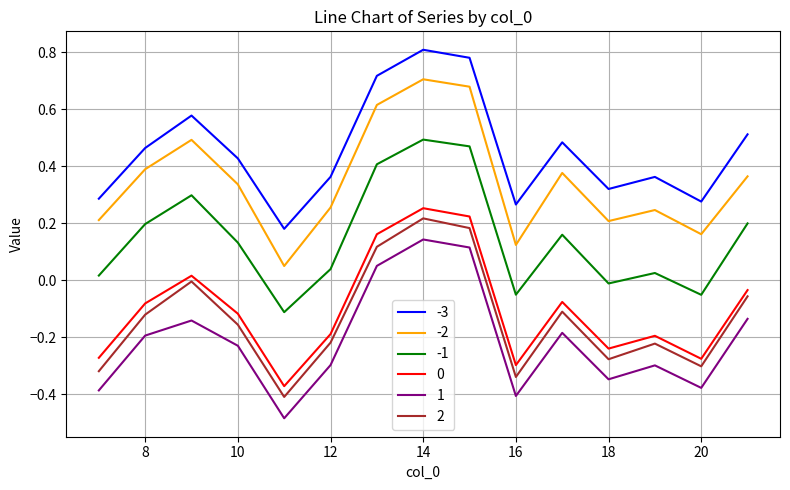

True or false: -2 and 2 intersect in this chart.

False